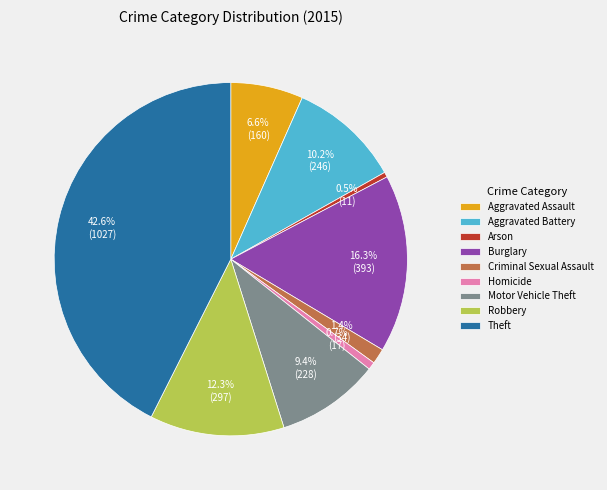

Is it true that Homicide is 6% of the pie?

False